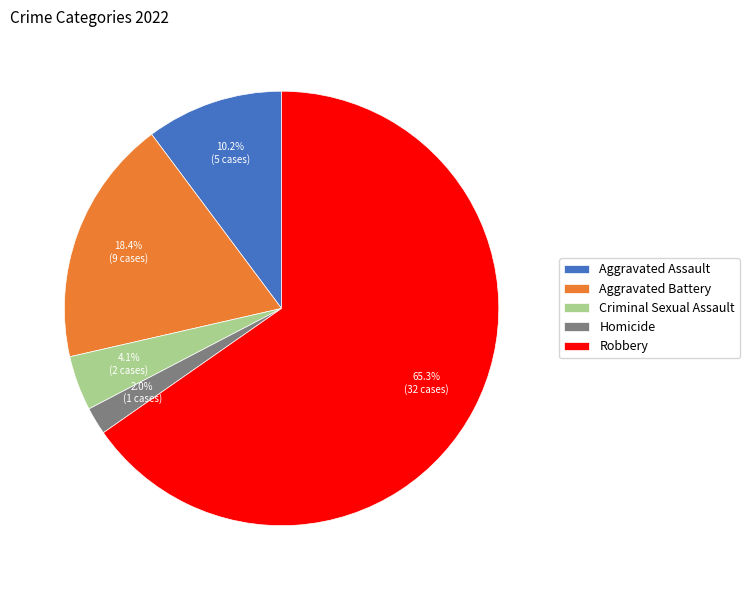

Is there a majority slice in this chart?

Yes